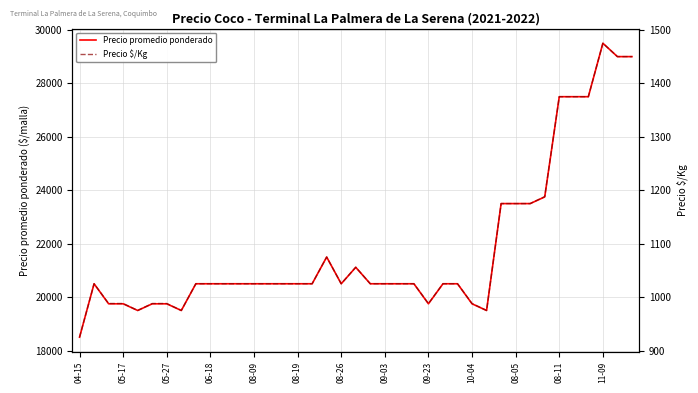

The value of Precio promedio ponderado at 08-09 is 9125. True or false?

False